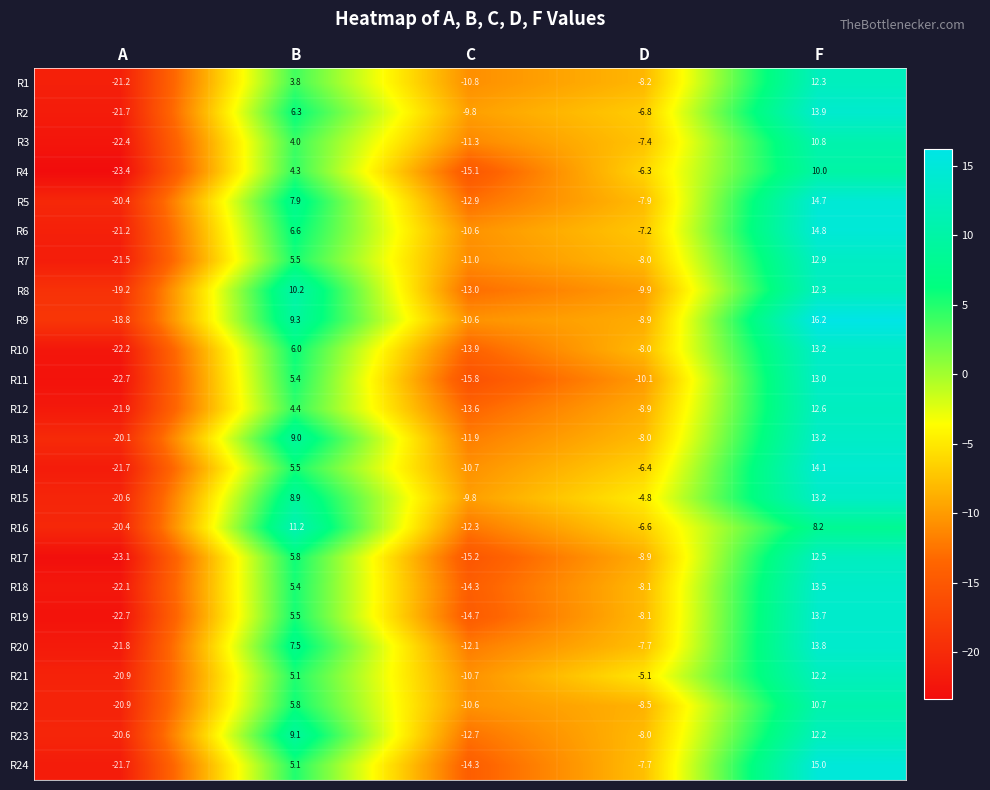

True or false: R14 has a value of 7.6 at B.

False